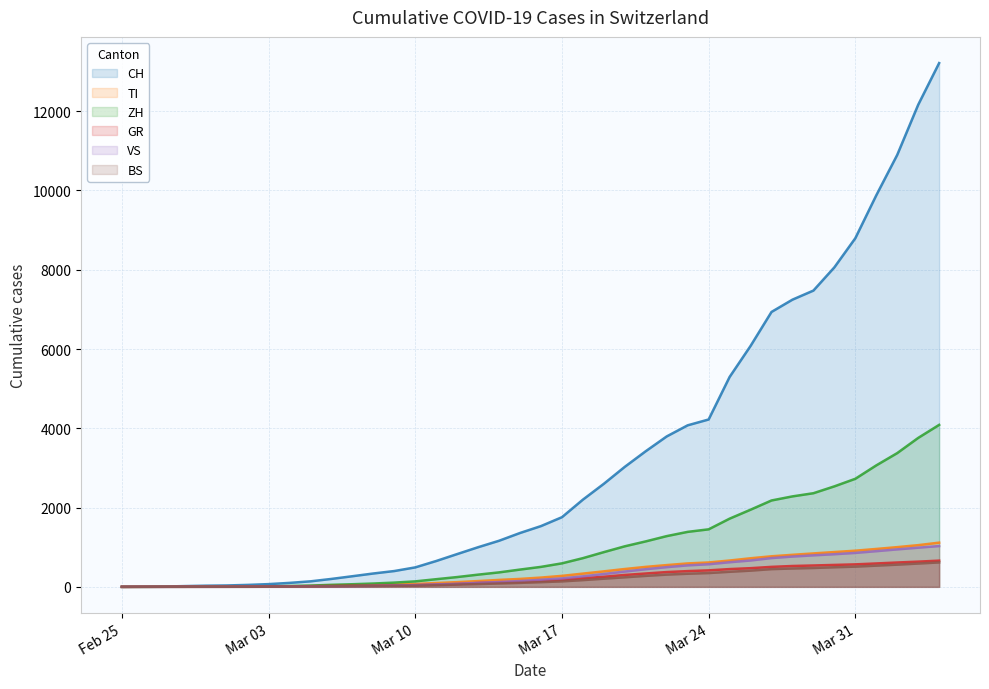

What is the total value across all series at 2020-04-01?

15922